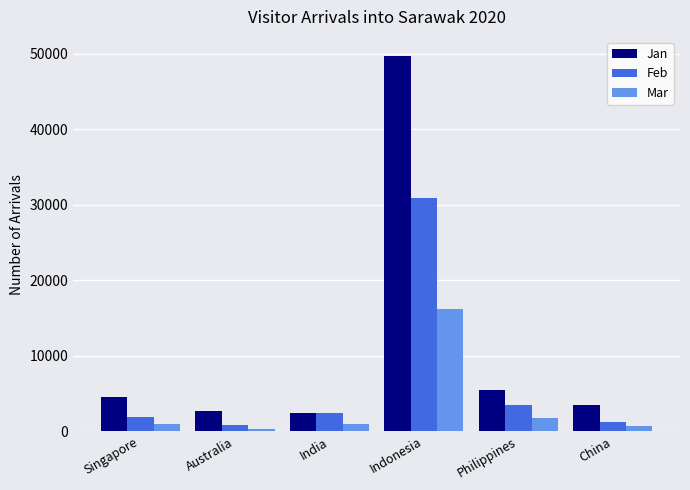

What is the total value across all series at Philippines?

10766